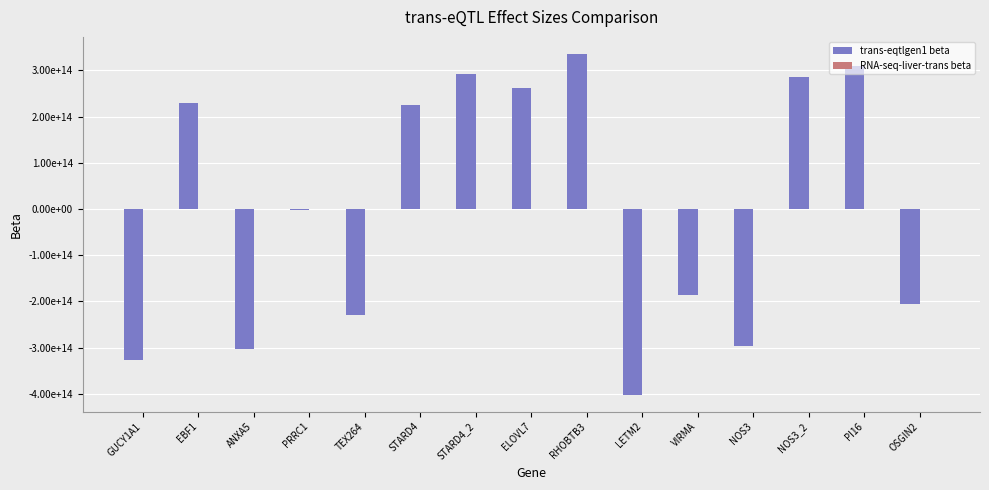

Does the chart contain stacked bars?

No